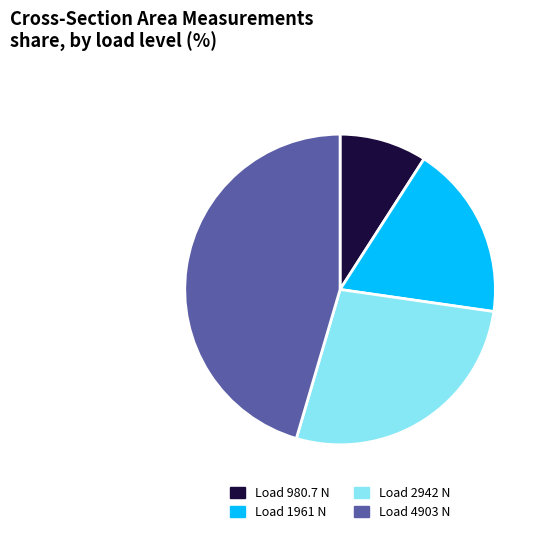

Count the number of slices in the pie.

4